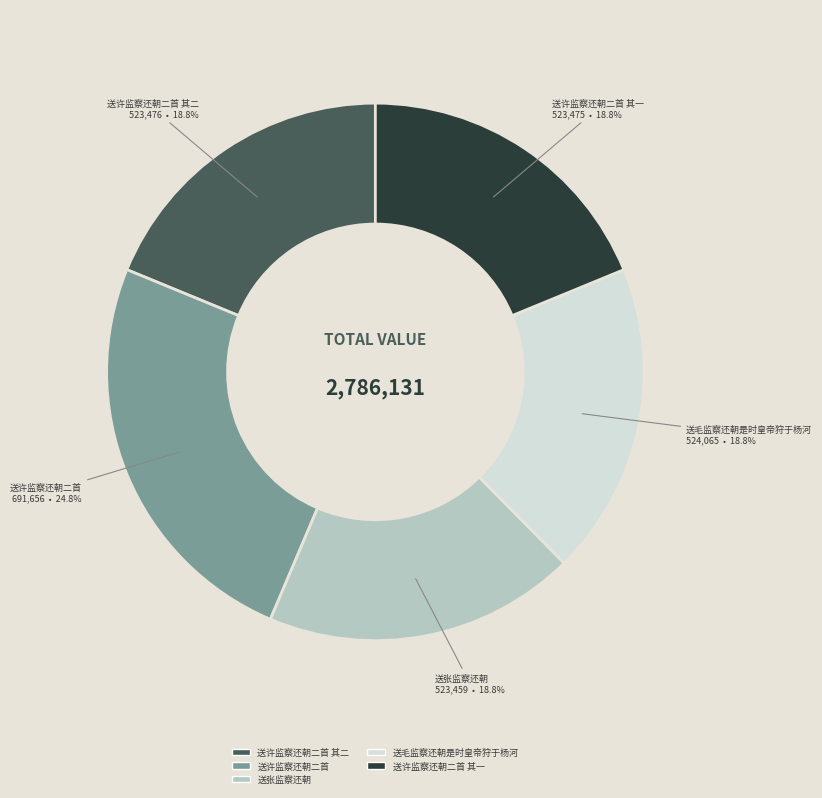

Does any single category account for the majority?

No